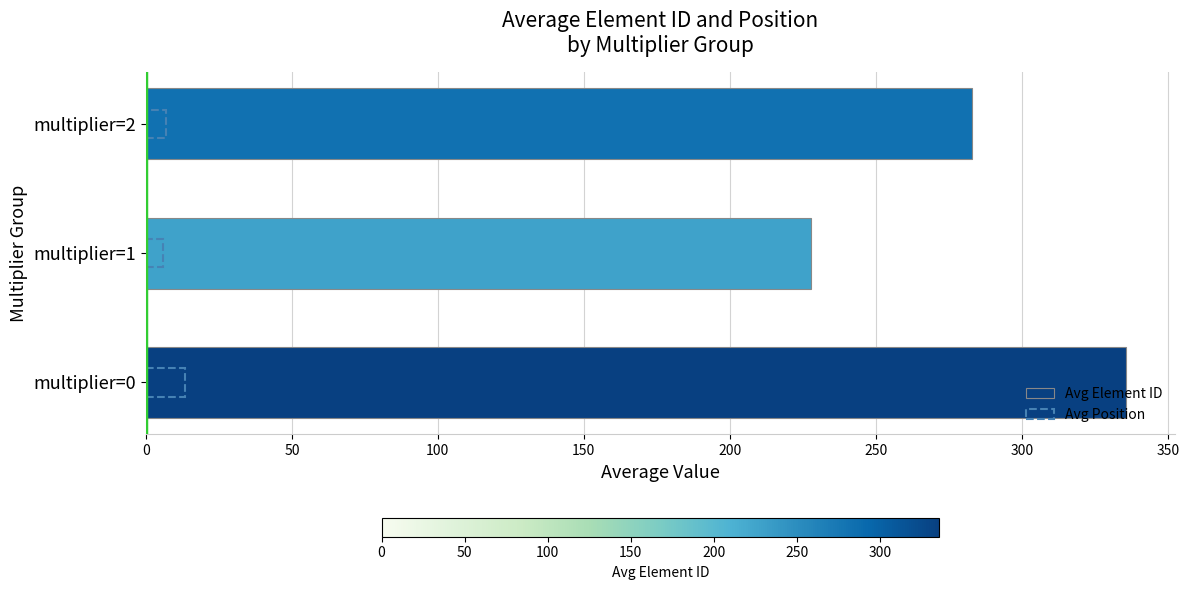

What are all the series names shown in the legend?

Avg Element ID, Avg Position